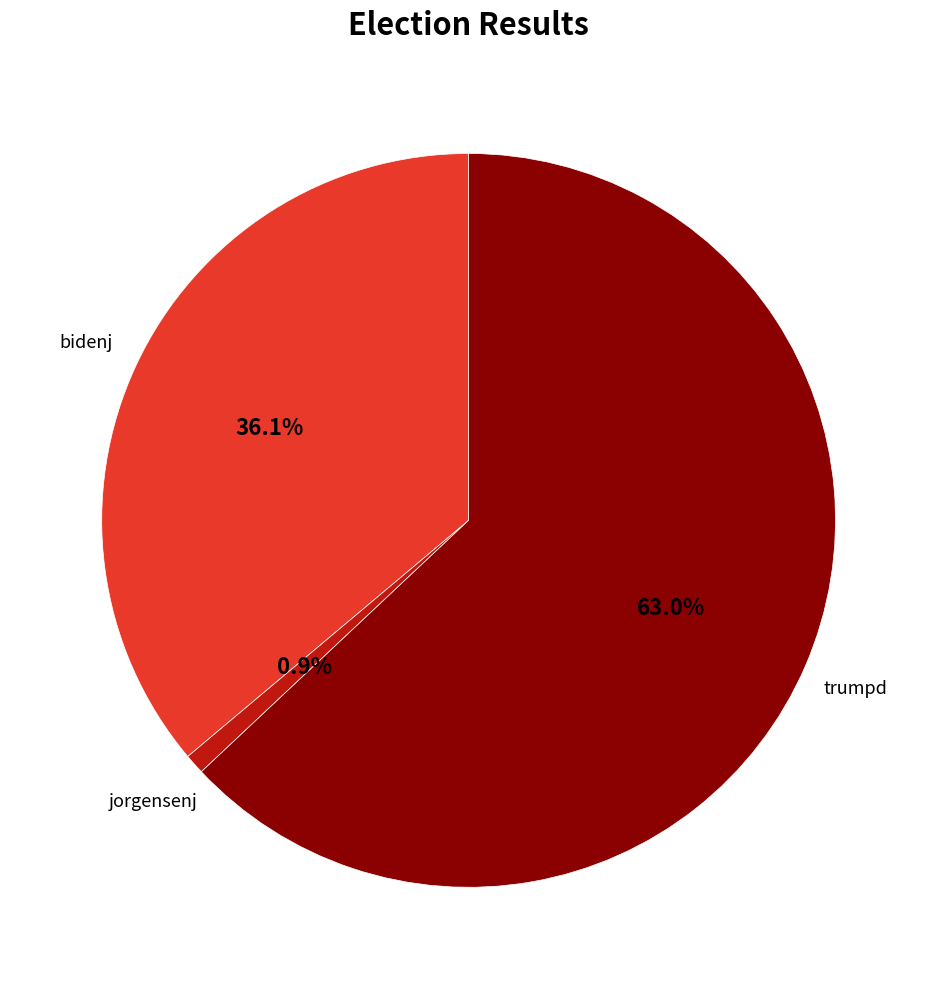

Is there a majority slice in this chart?

Yes